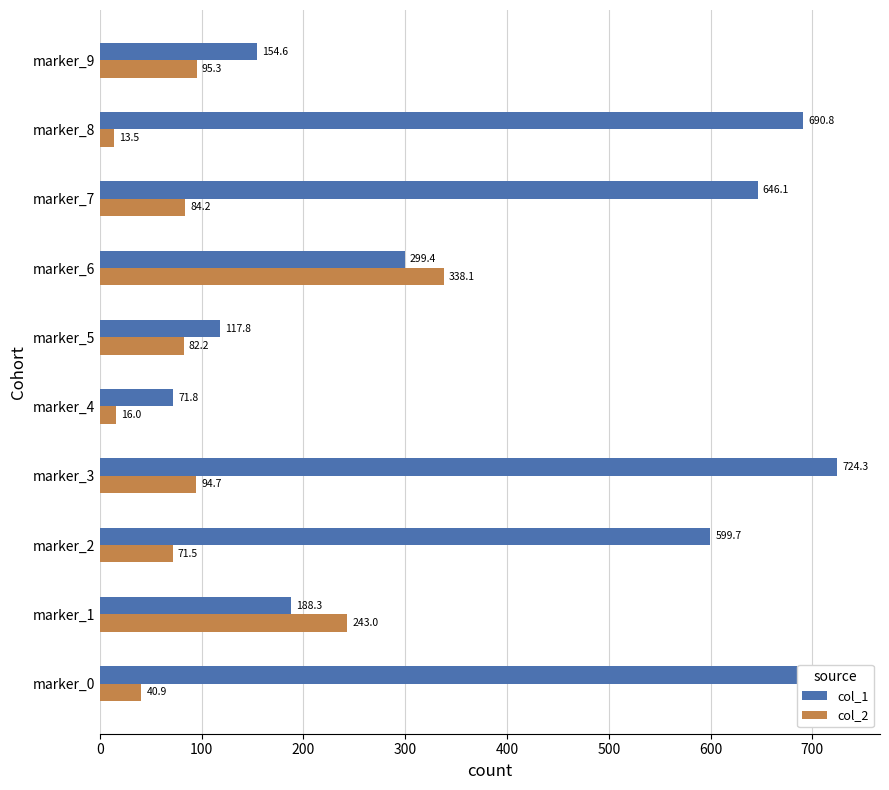

Rank the series by their average value, from lowest to highest.

col_2, col_1